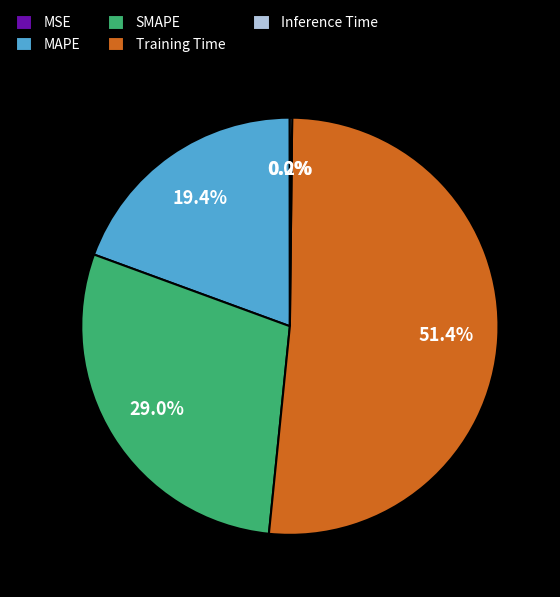

Do SMAPE and MAPE together represent more than half of the pie?

No